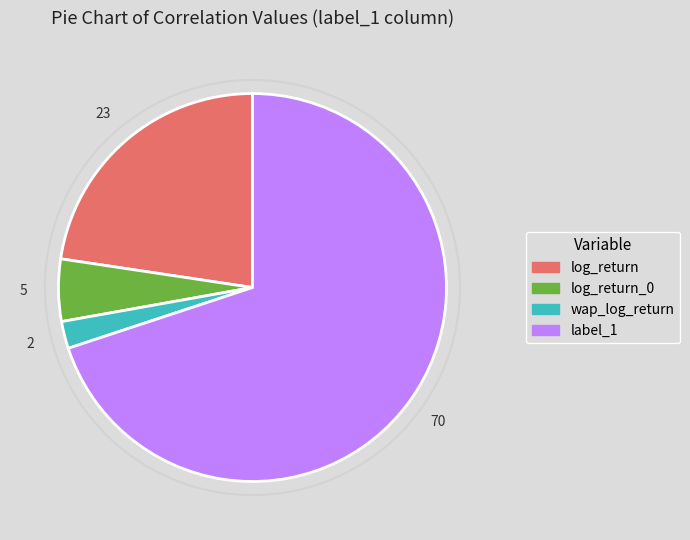

The log_return_0 slice represents 5% of the pie. True or false?

True